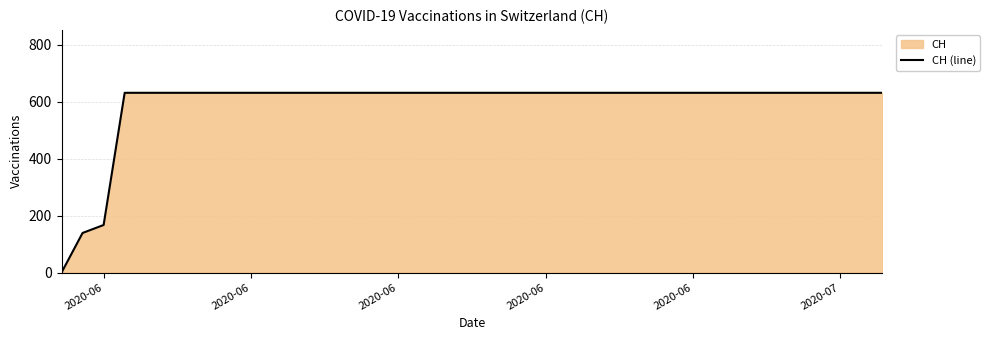

How many lines are shown in the chart?

1